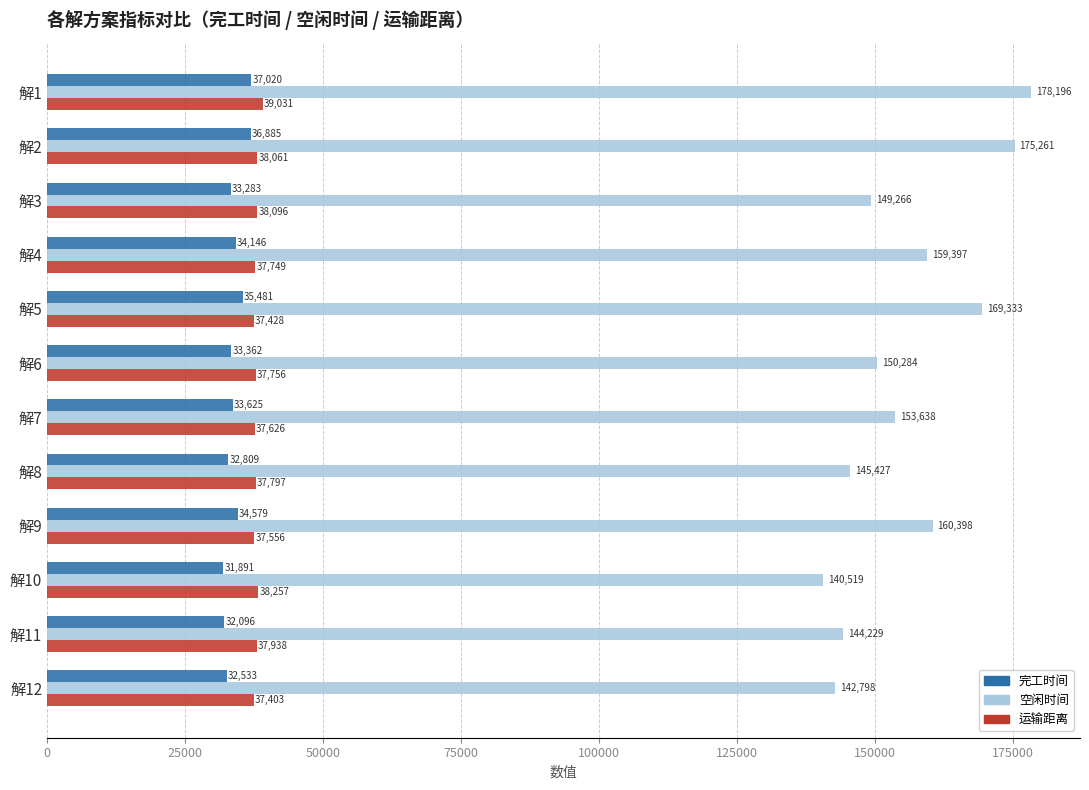

Rank the categories by 空闲时间 value from lowest to highest.

解10, 解12, 解11, 解8, 解3, 解6, 解7, 解4, 解9, 解5, 解2, 解1